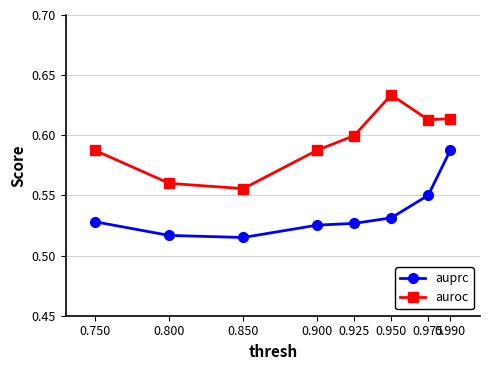

Count the auprc values in the range 0 to 1.

8